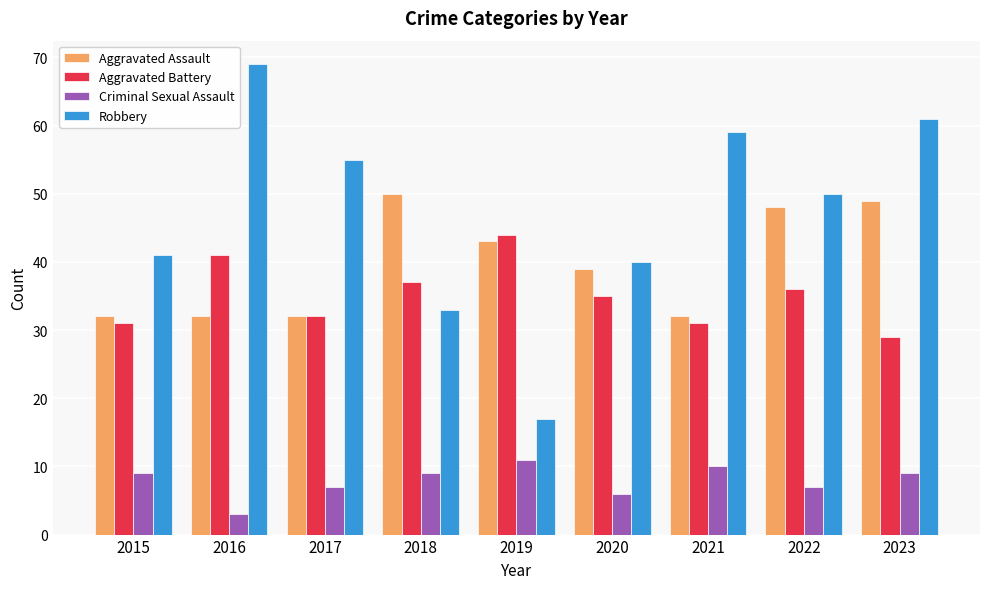

Reading left to right, transcribe all the data shown in this chart.

Aggravated Assault: 32	32	32	50	43	39	32	48	49
Aggravated Battery: 31	41	32	37	44	35	31	36	29
Criminal Sexual Assault: 9	3	7	9	11	6	10	7	9
Robbery: 41	69	55	33	17	40	59	50	61